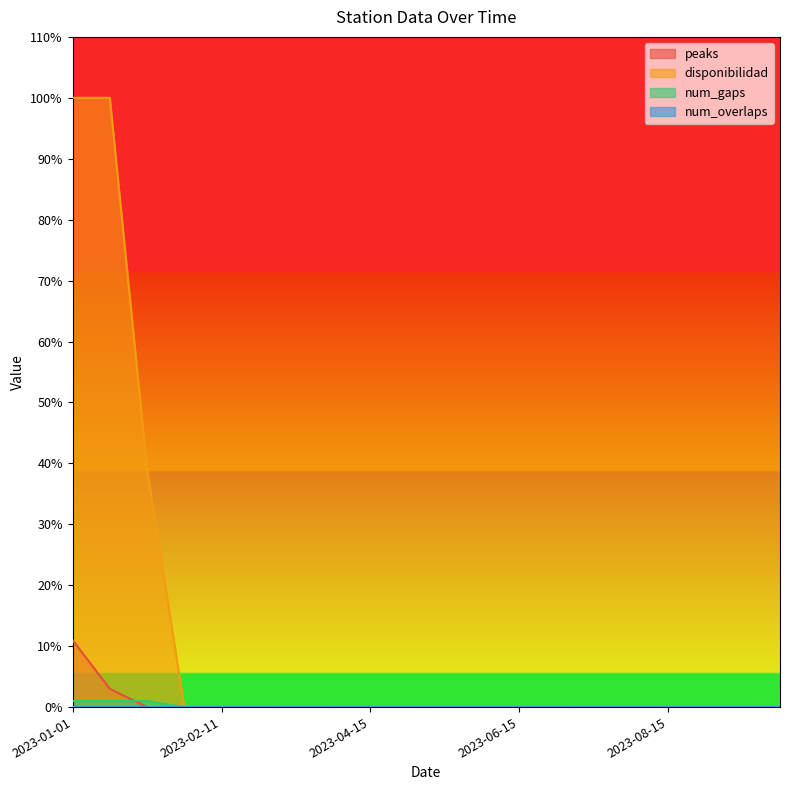

Which has a higher value, 2023-10-01 or 2023-09-15?

2023-10-01